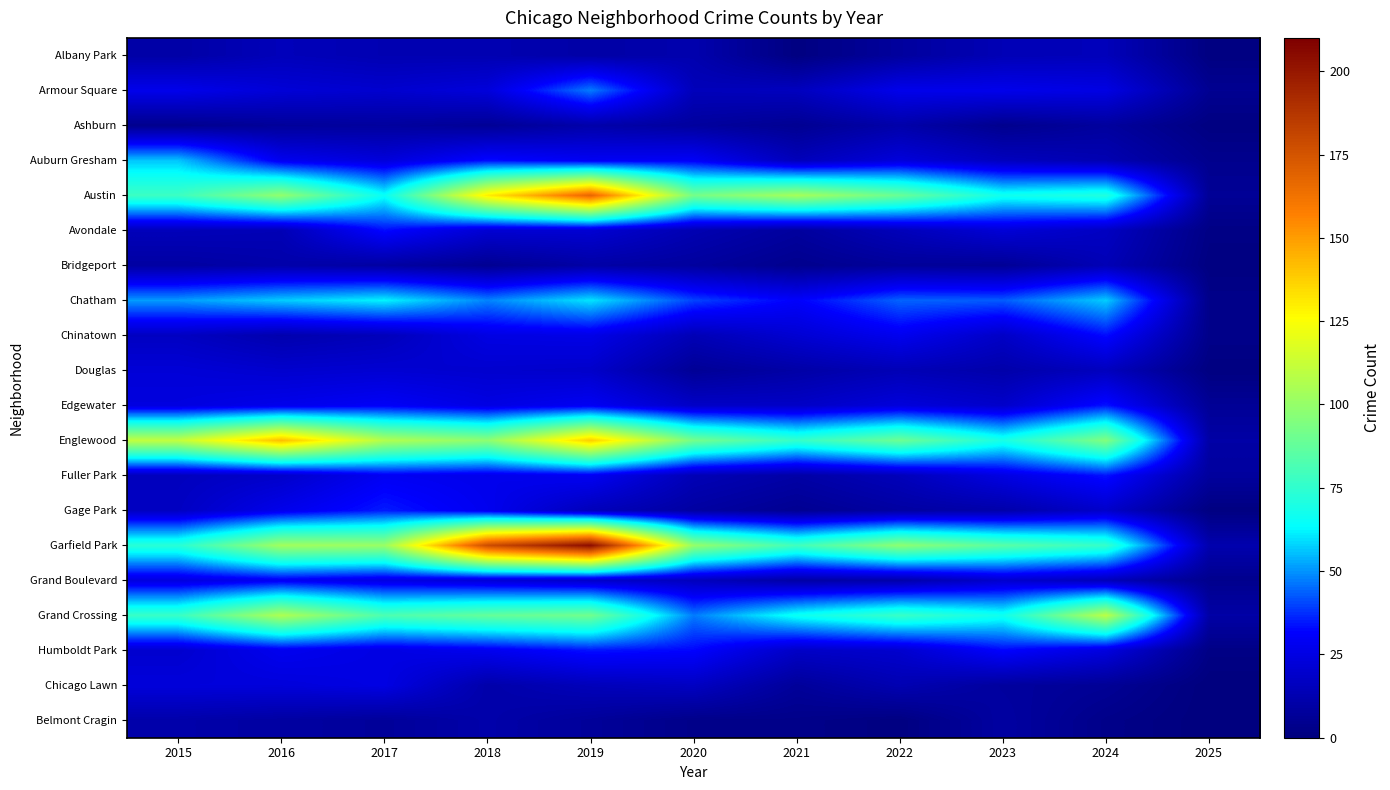

Count the number of data series in this chart.

20